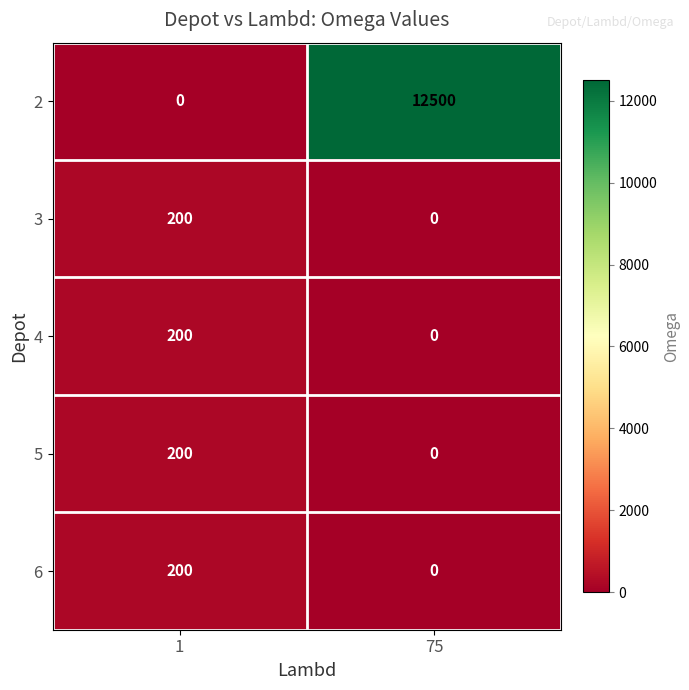

What is the spread (max minus min) of values at 75?

12500